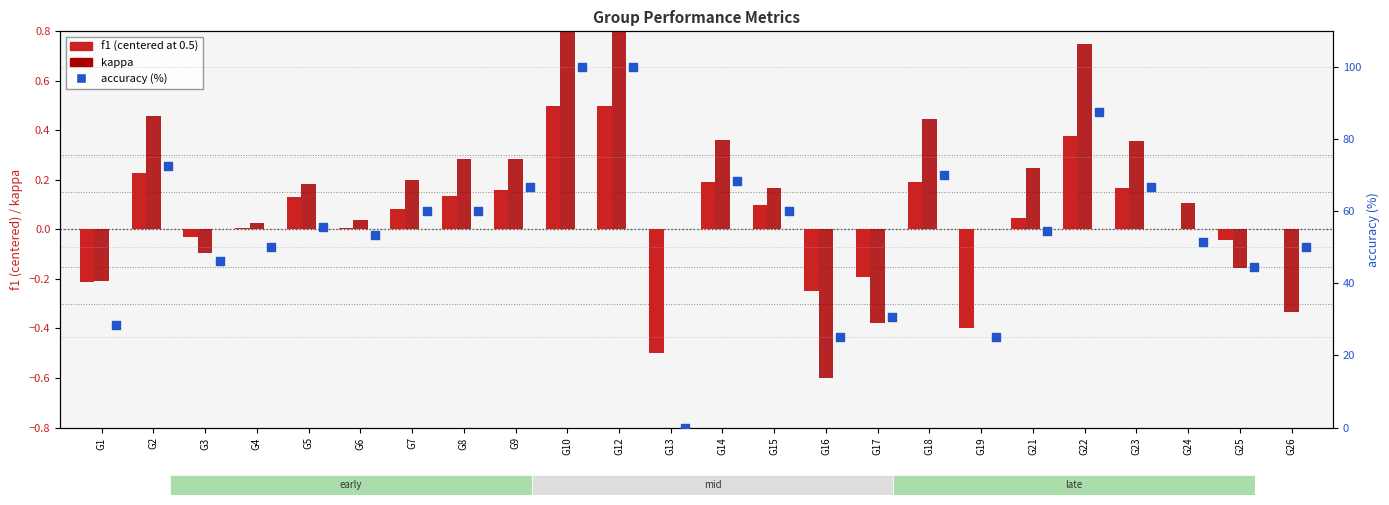

Which series reaches the minimum Y coordinate?

kappa